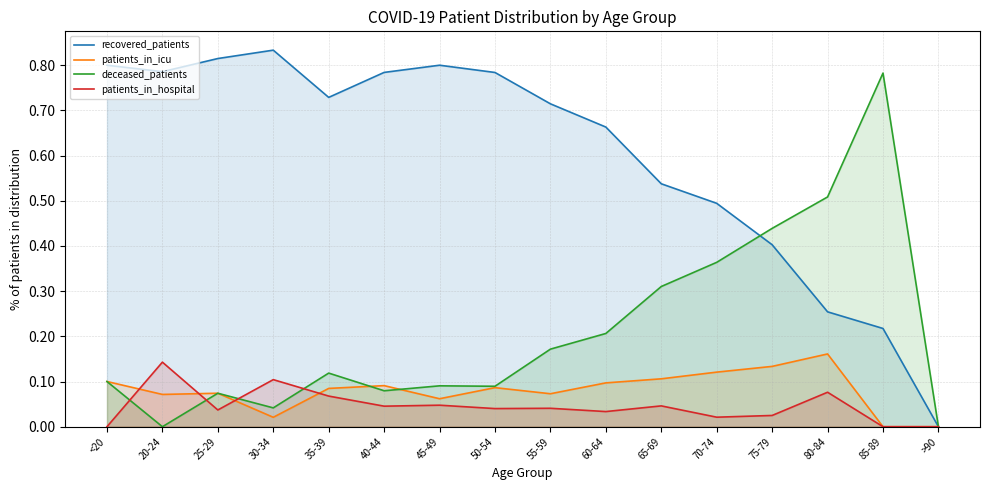

What value does the deceased_patients series have at <20?

0.1